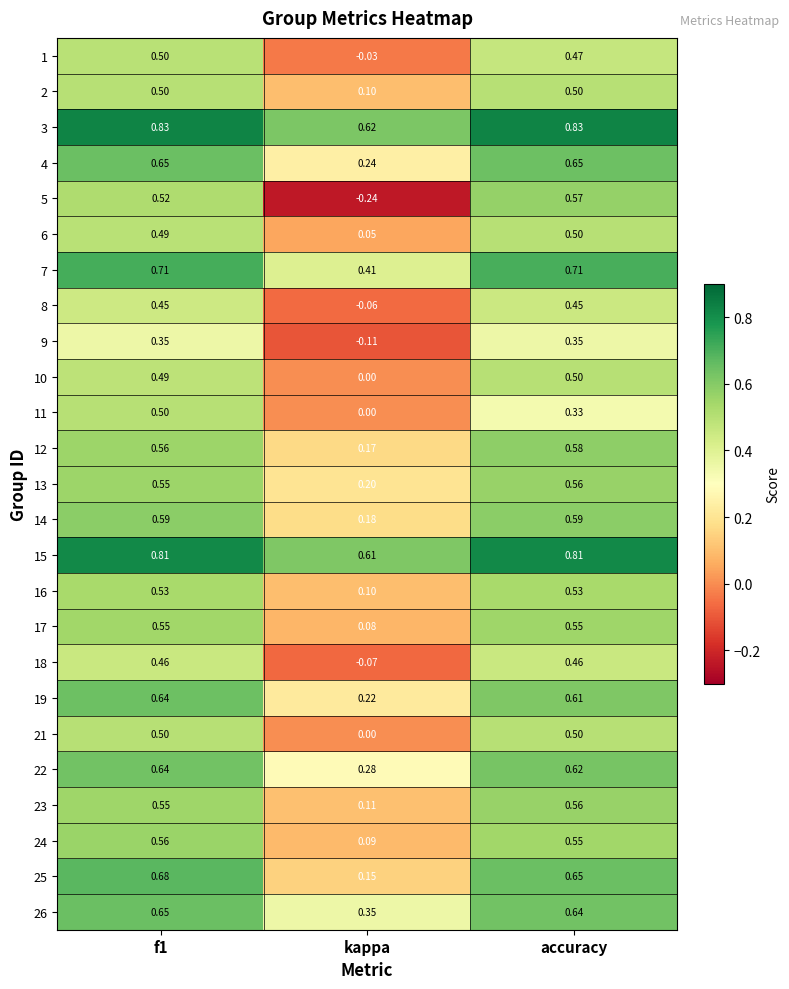

At which label is 13 closest to 0?

kappa